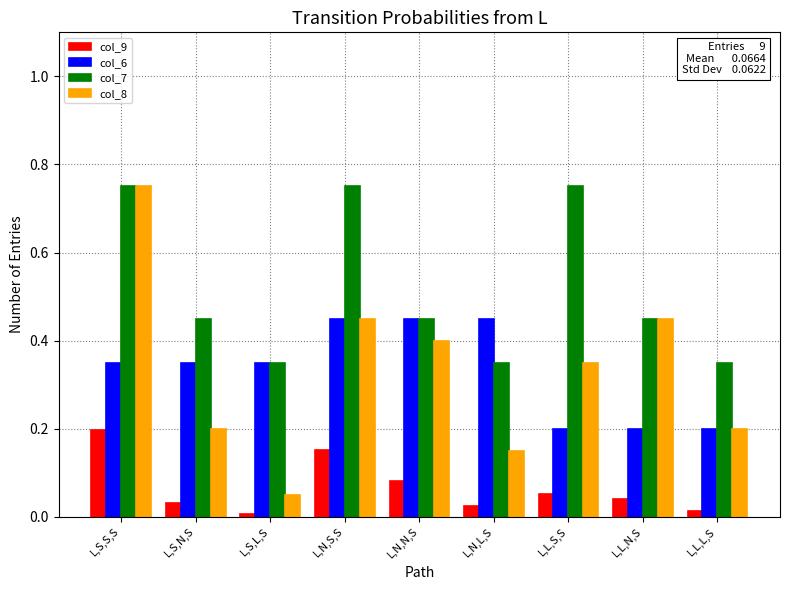

What is the difference between the maximum and minimum values in the col_7 series?

0.4